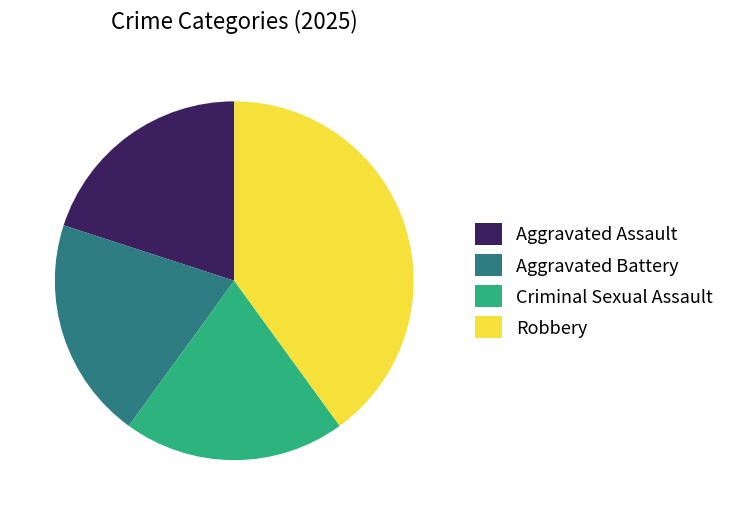

Do Criminal Sexual Assault and Aggravated Assault together represent more than half of the pie?

No